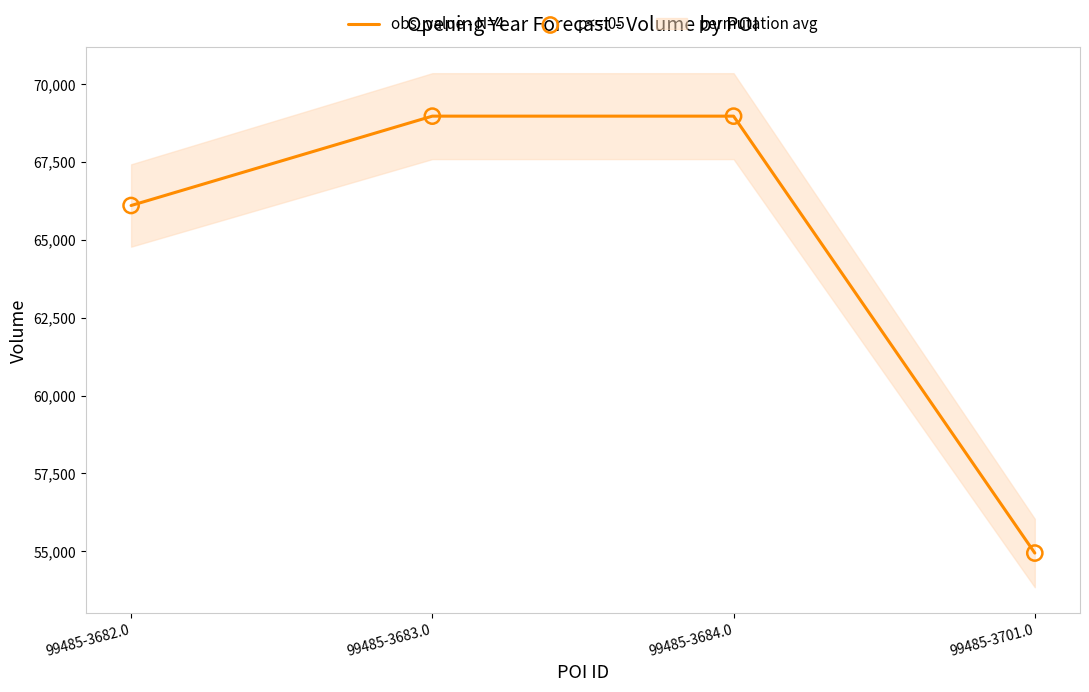

At which category is the sum across all series the highest?

99485-3683.0